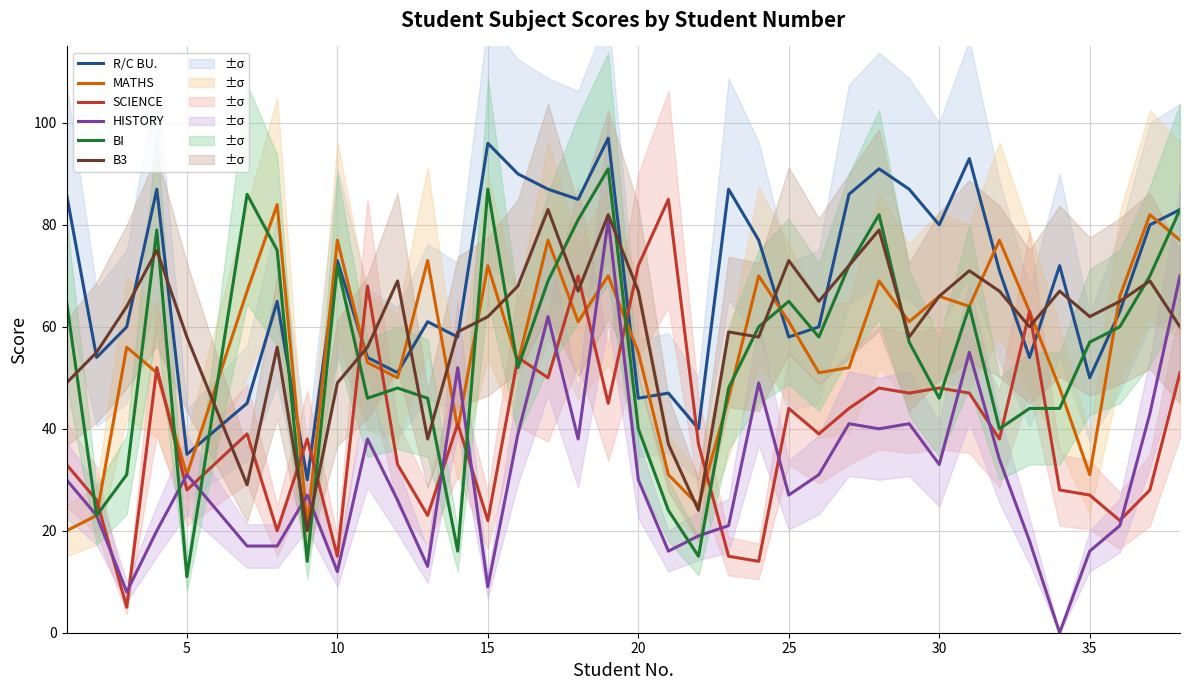

What is the highest value of the BI series?

91